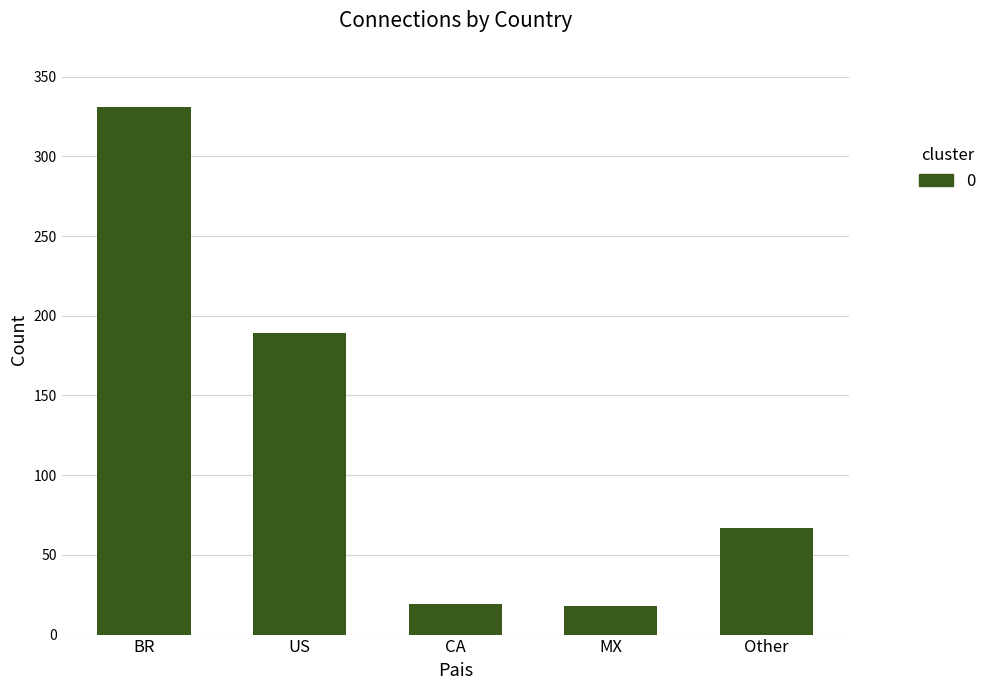

How many bars are there in total?

5